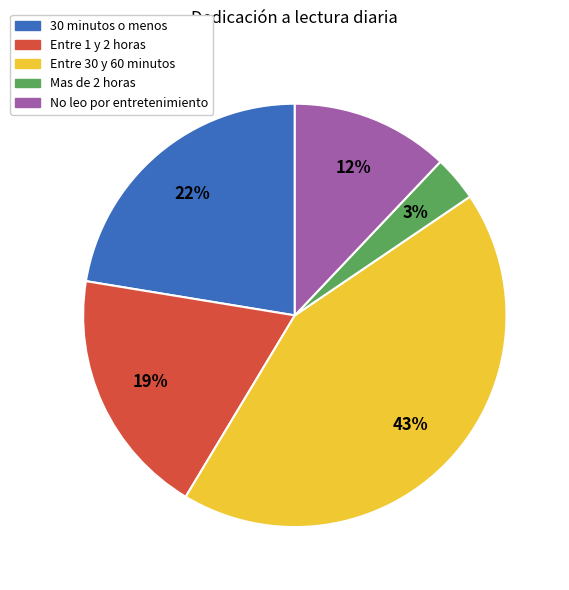

How many slices are in this pie chart?

5